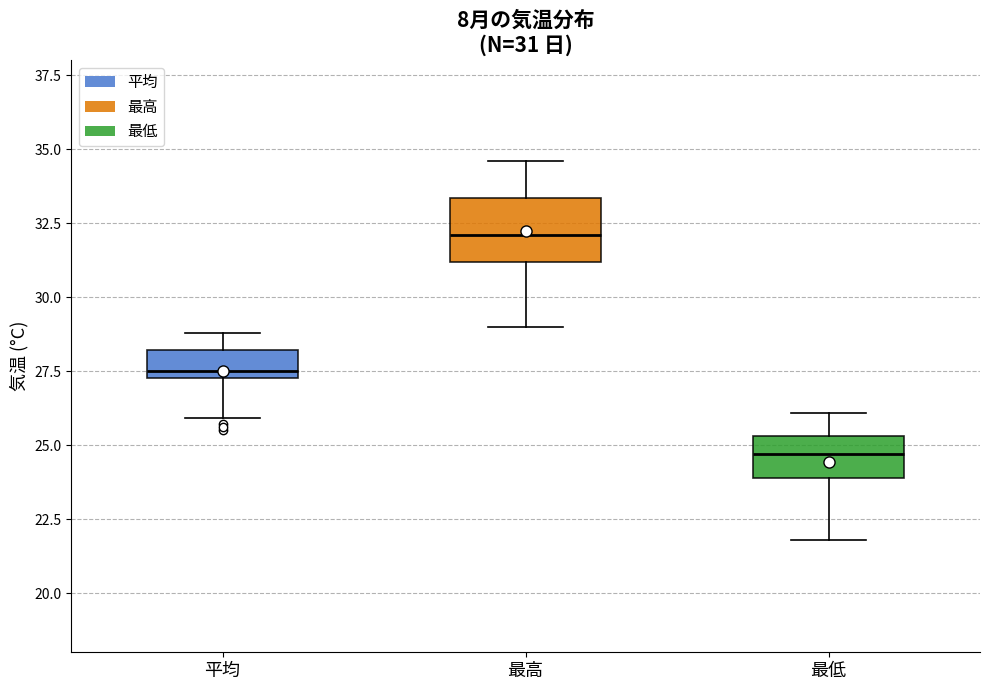

Which box's median line is the highest?

最高